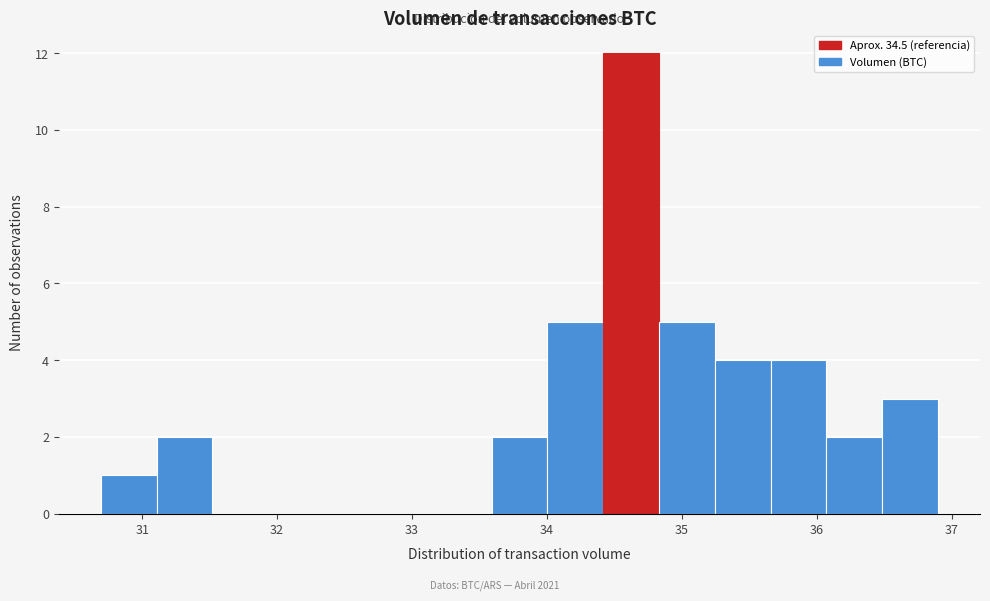

Over which range of the x-axis is the bar tallest?

34.4 to 34.8